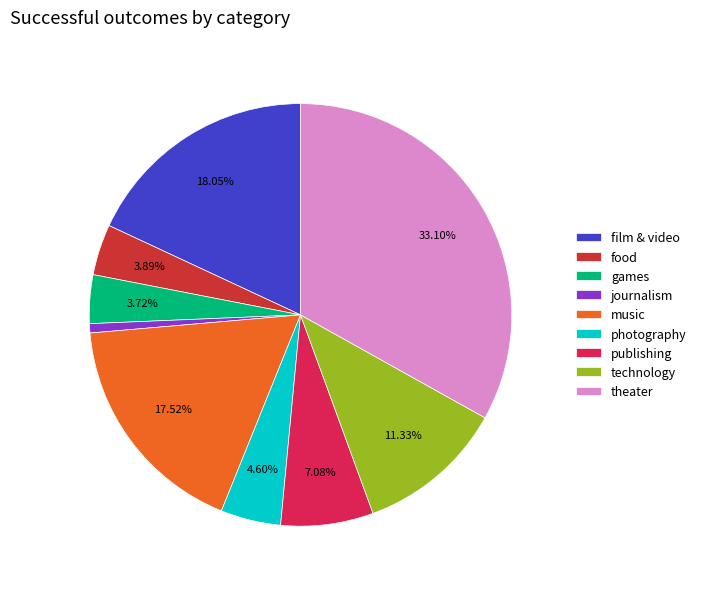

To the nearest percent, what percentage of the pie is photography?

5%